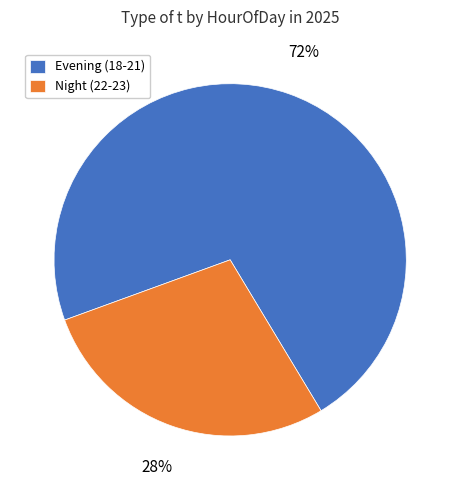

Which slice is the largest?

Evening (18-21)